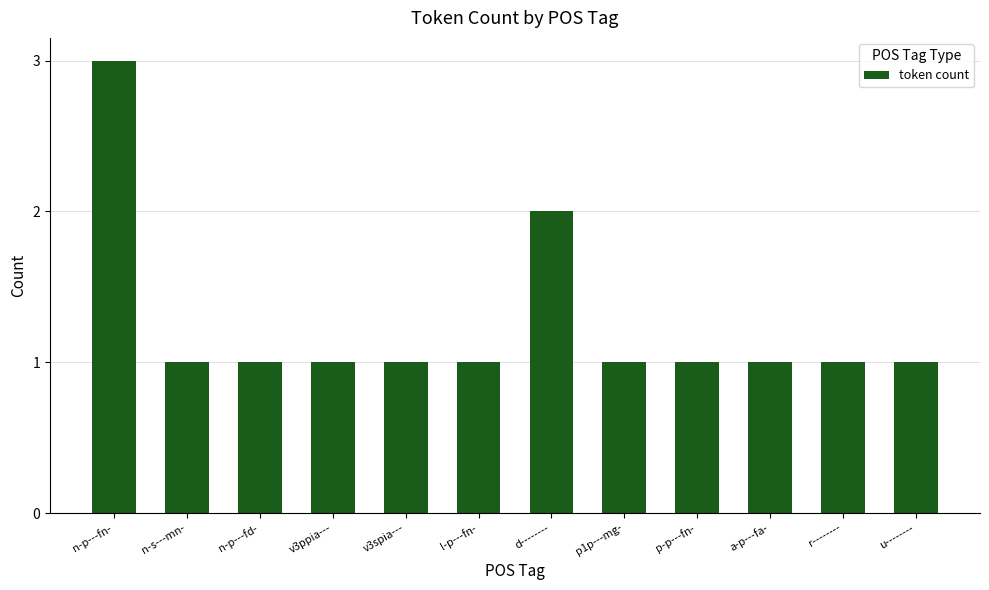

How many values are between 1 and 2?

11